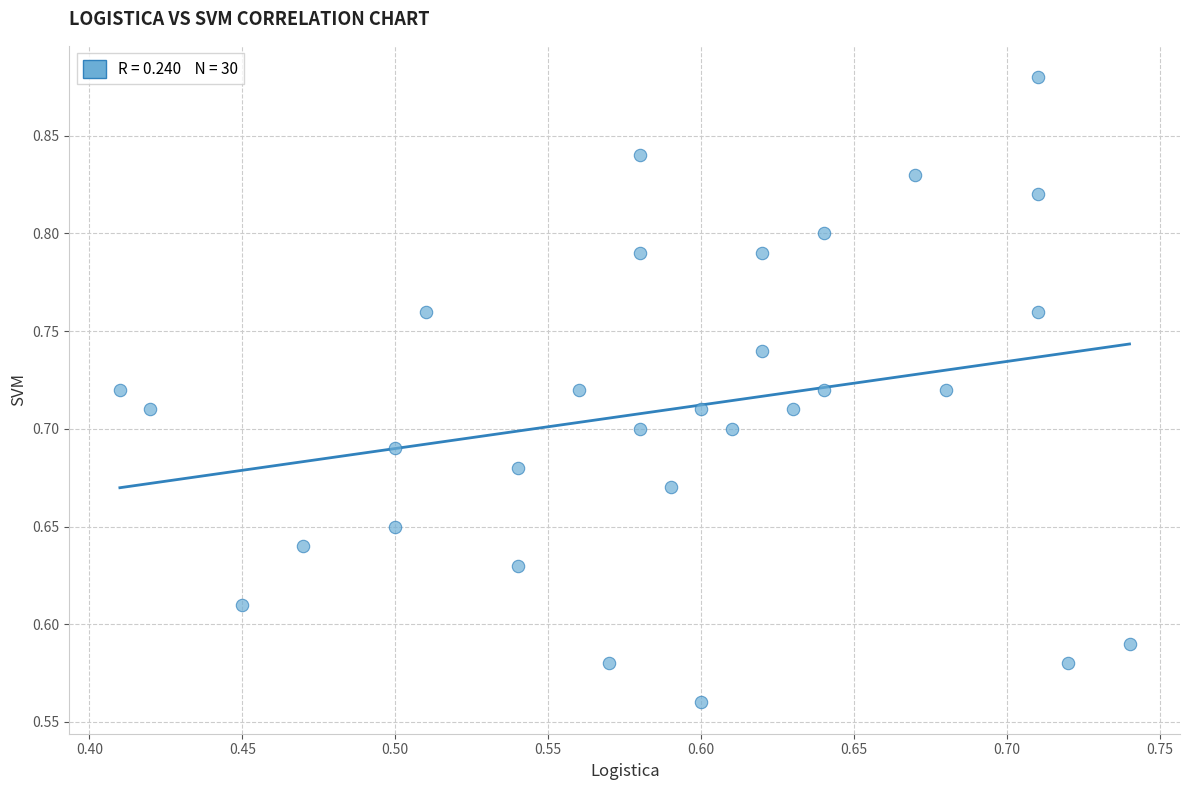

What is the range of Y values (max minus min)?

0.3